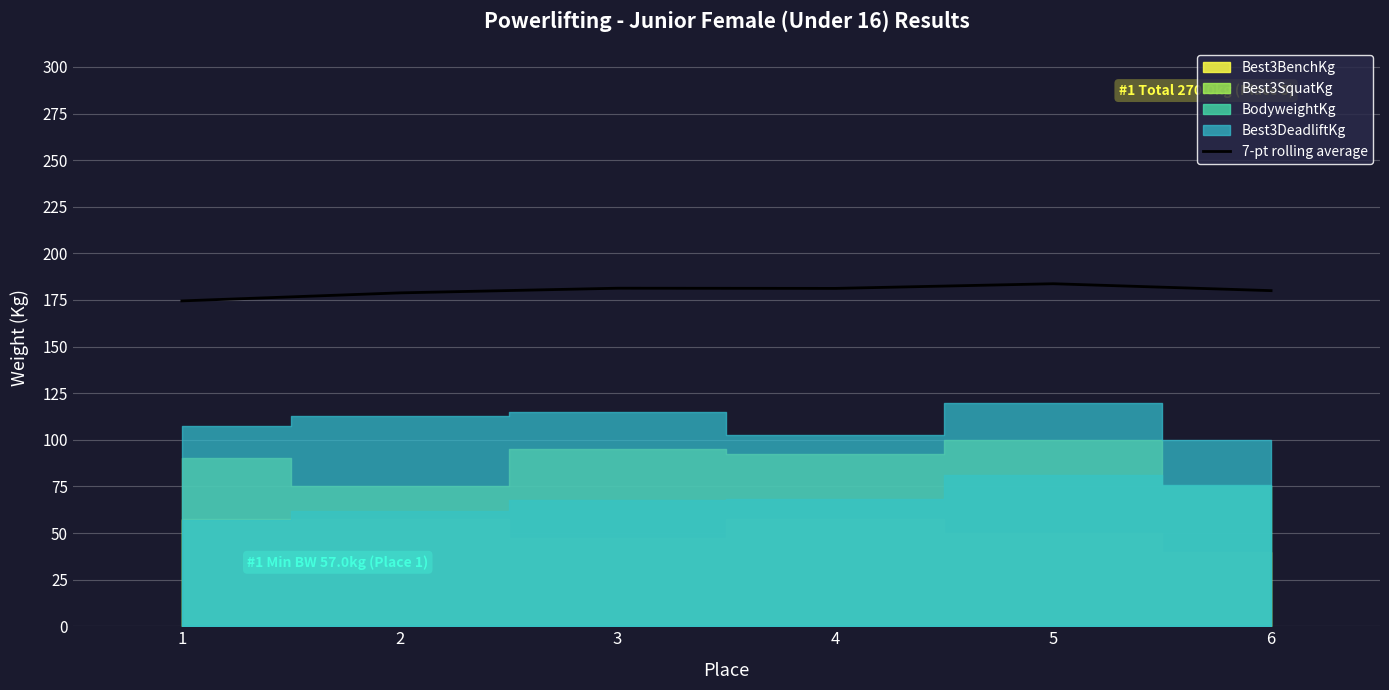

Rank the categories by value from highest to lowest.

5, 3, 4, 6, 2, 1